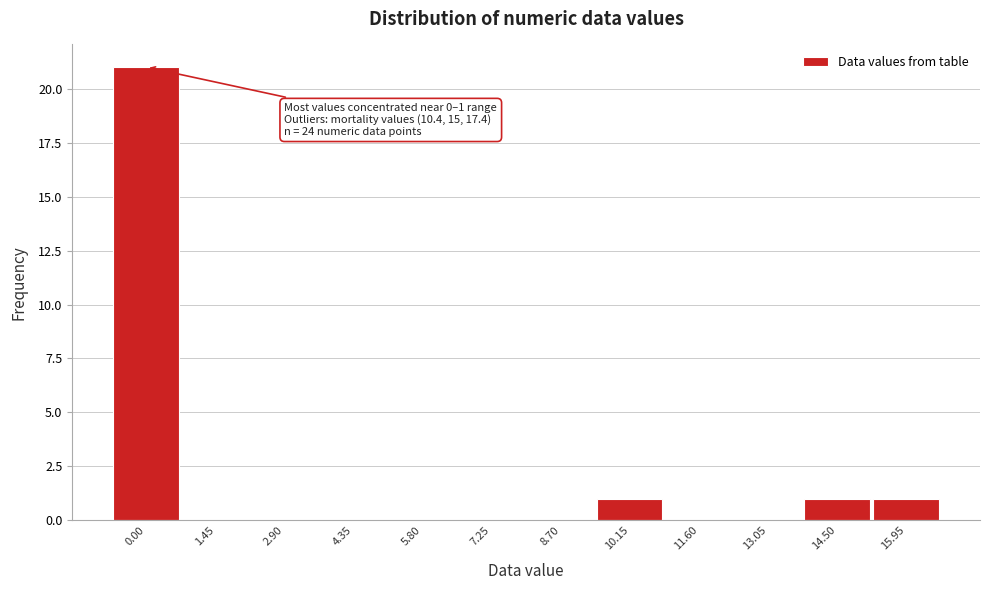

Reading left to right, extract all data points from this chart.

0.00=21	1.45=0	2.90=0	4.35=0	5.80=0	7.25=0	8.70=0	10.15=1	11.60=0	13.05=0	14.50=1	15.95=1